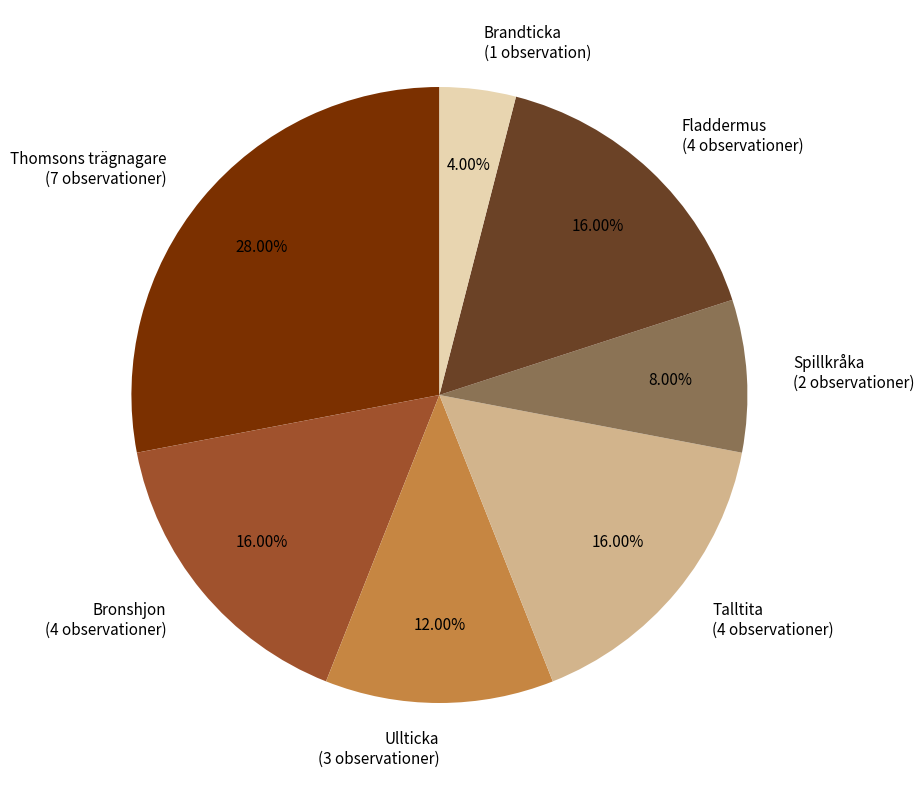

Is there any slice that represents more than half of the pie?

No